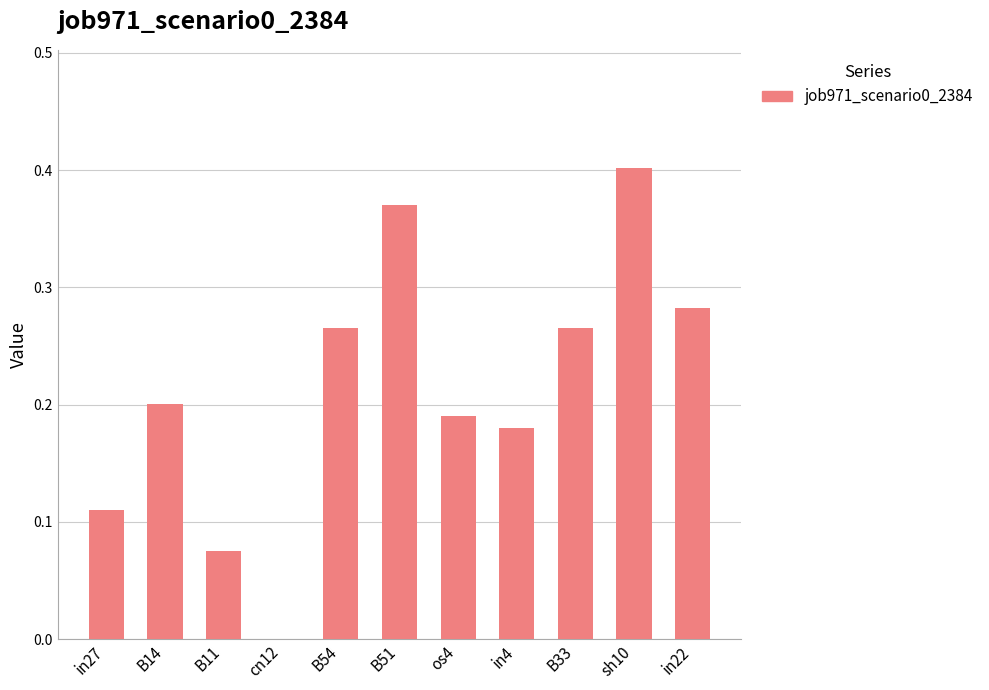

What is the sum of all values?

2.3